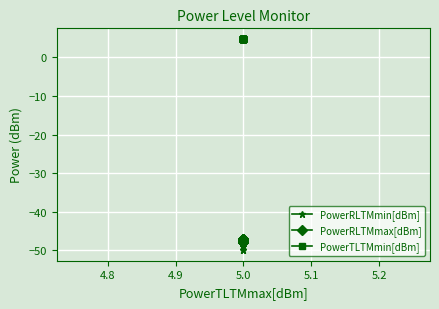

How many PowerRLTMmax[dBm] values are between -48 and -47?

20